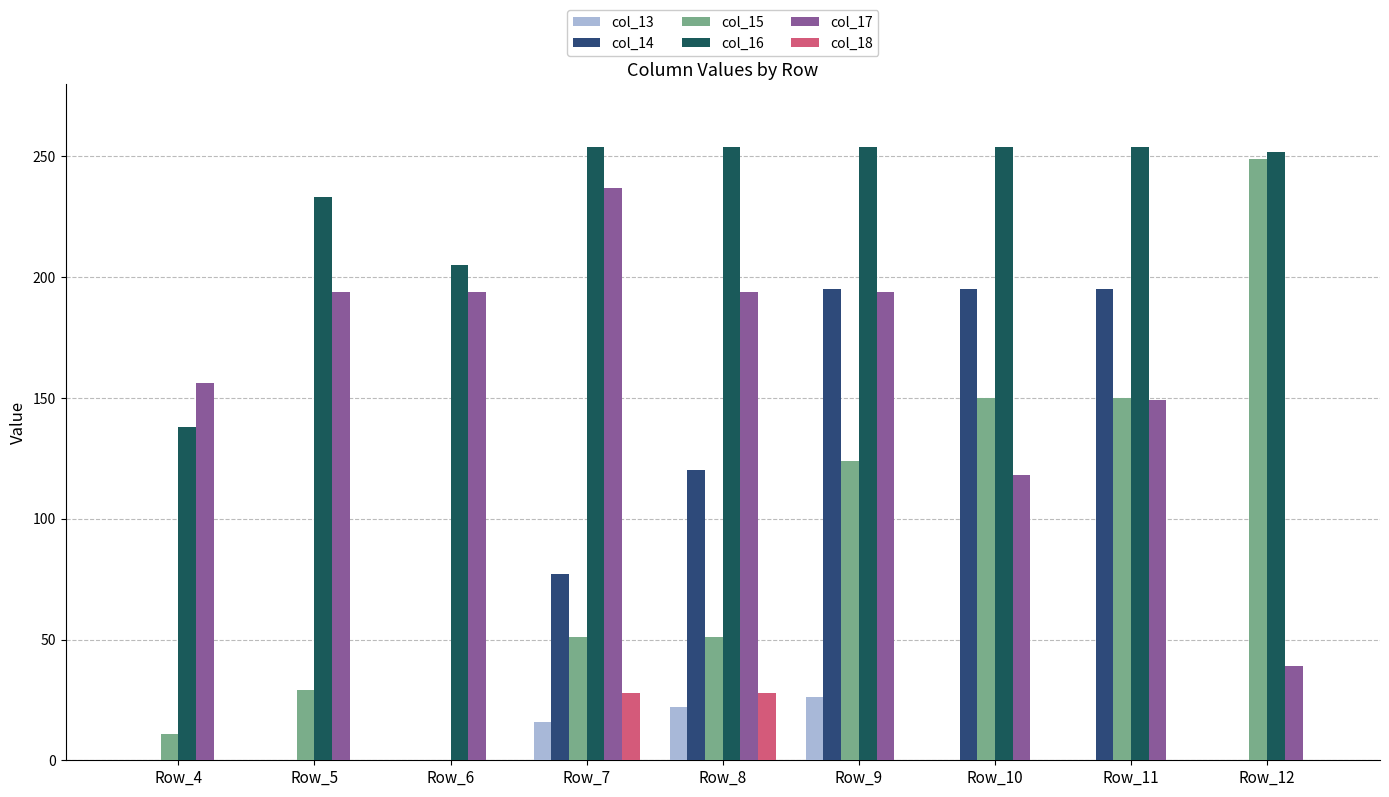

Between Row_5 and Row_8, which series saw the biggest shift?

col_14